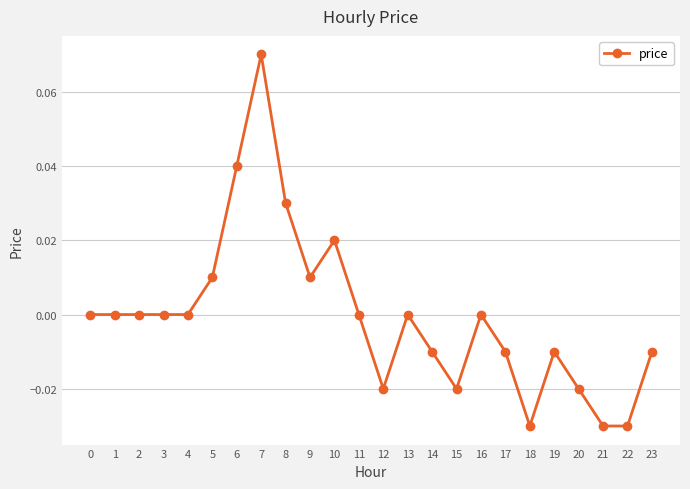

The chart shows a value of -0.0 at 21. True or false?

True